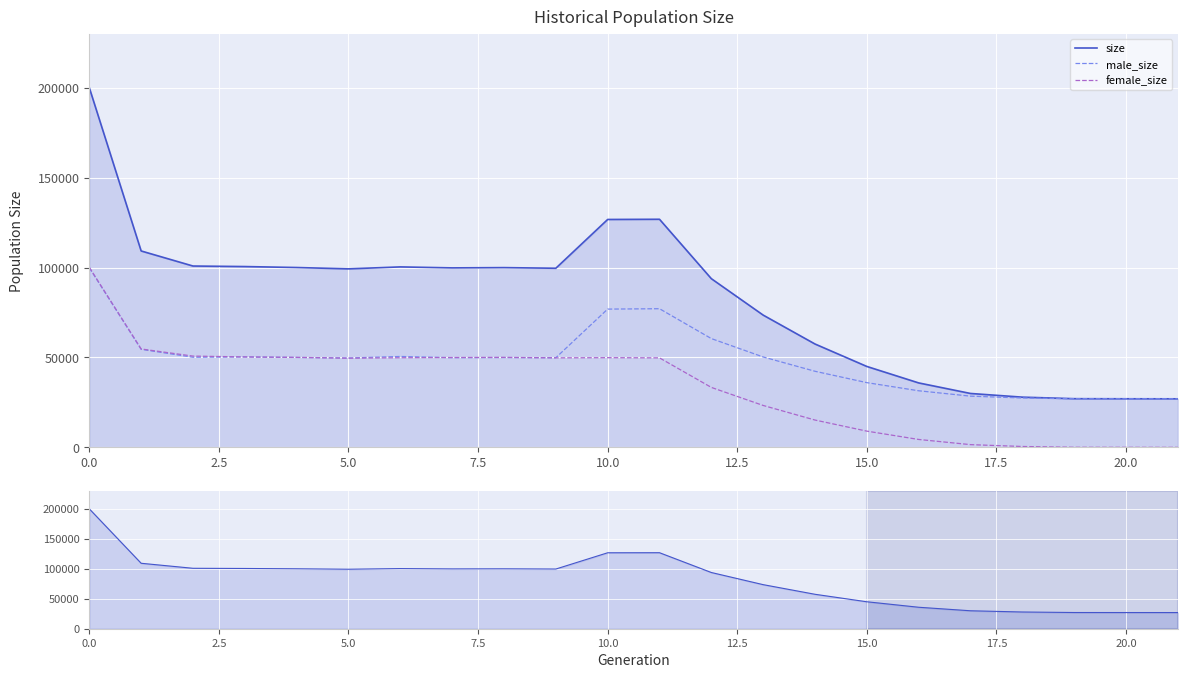

How many lines are shown in the chart?

3